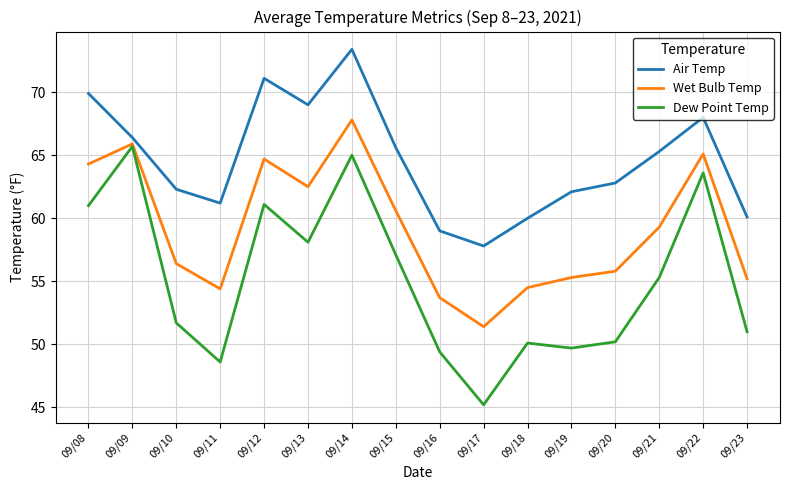

True or false: Dew Point Temp and Air Temp intersect in this chart.

False